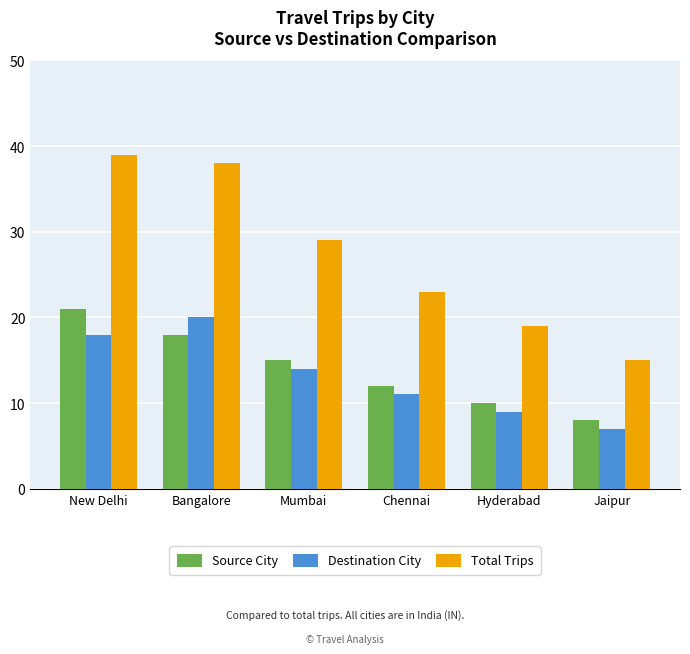

True or false: Destination City has a value of 20 at Bangalore.

True